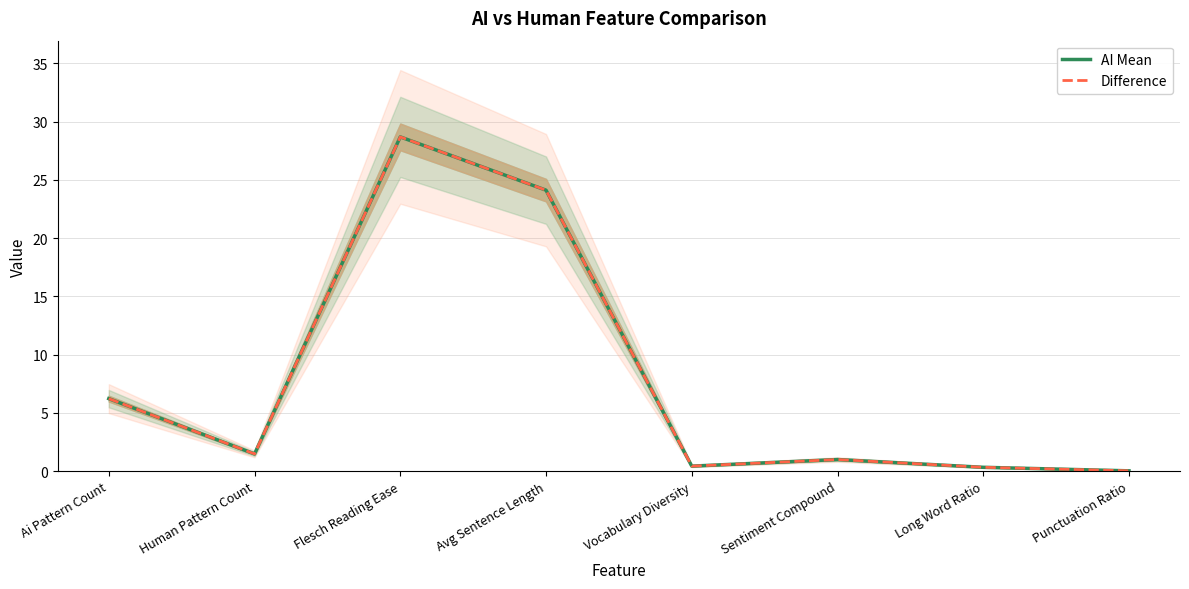

What is the average value of the AI Mean series?

7.8